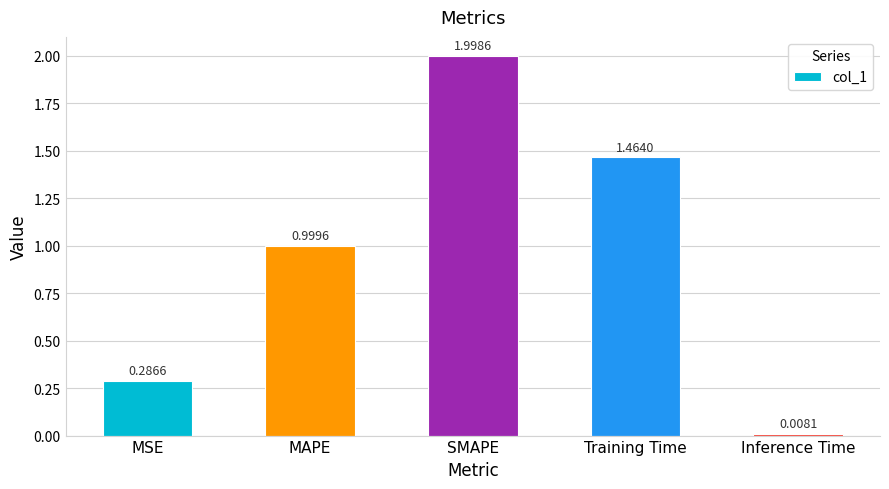

True or false: the data shows 0.8 at SMAPE.

False